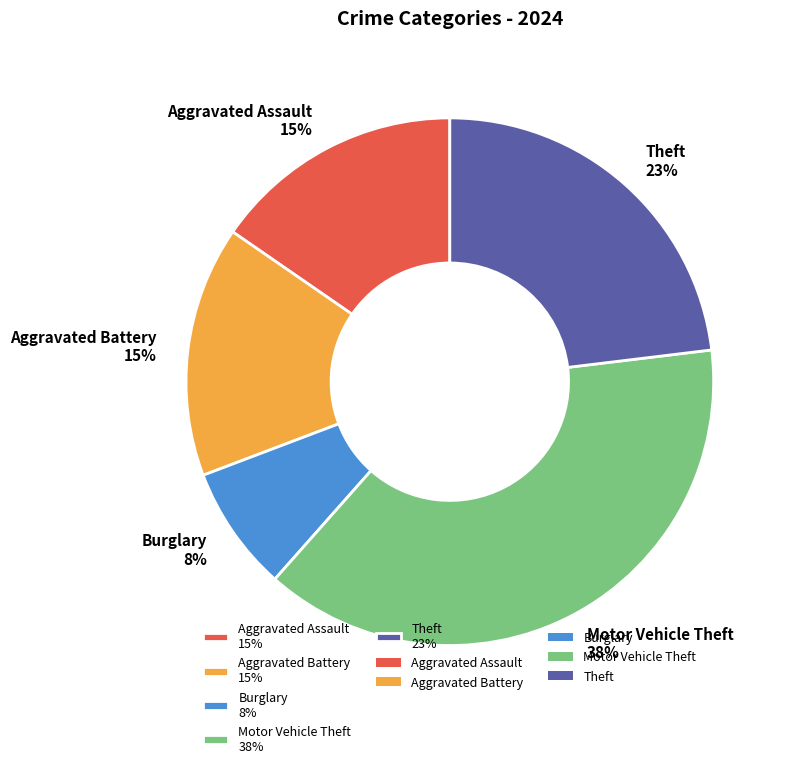

To the nearest percent, what percentage of the pie is Theft 23%?

23%